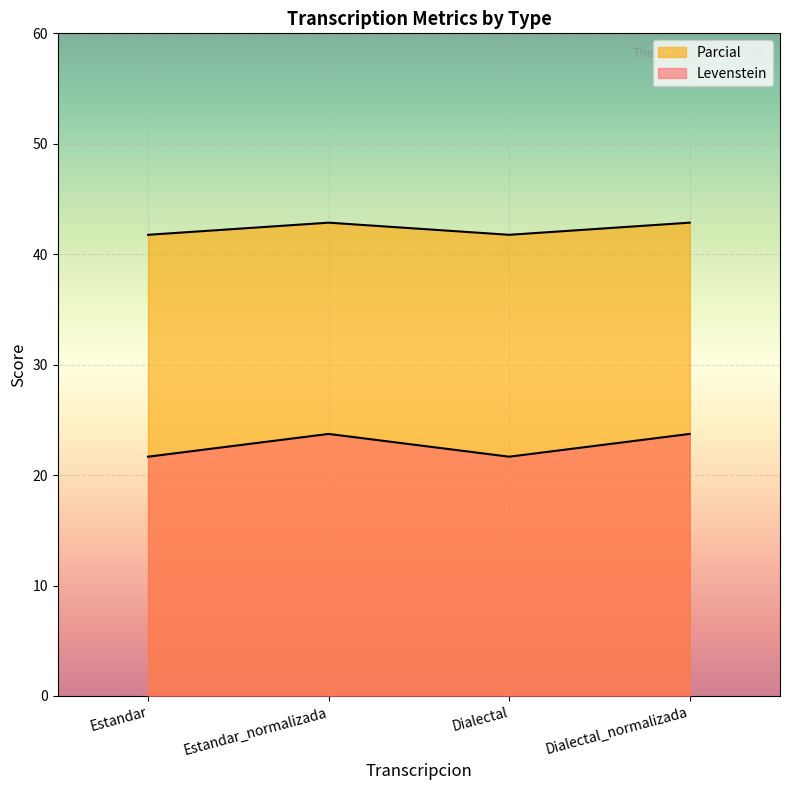

Rank the series by their average value, from highest to lowest.

Levenstein, Parcial